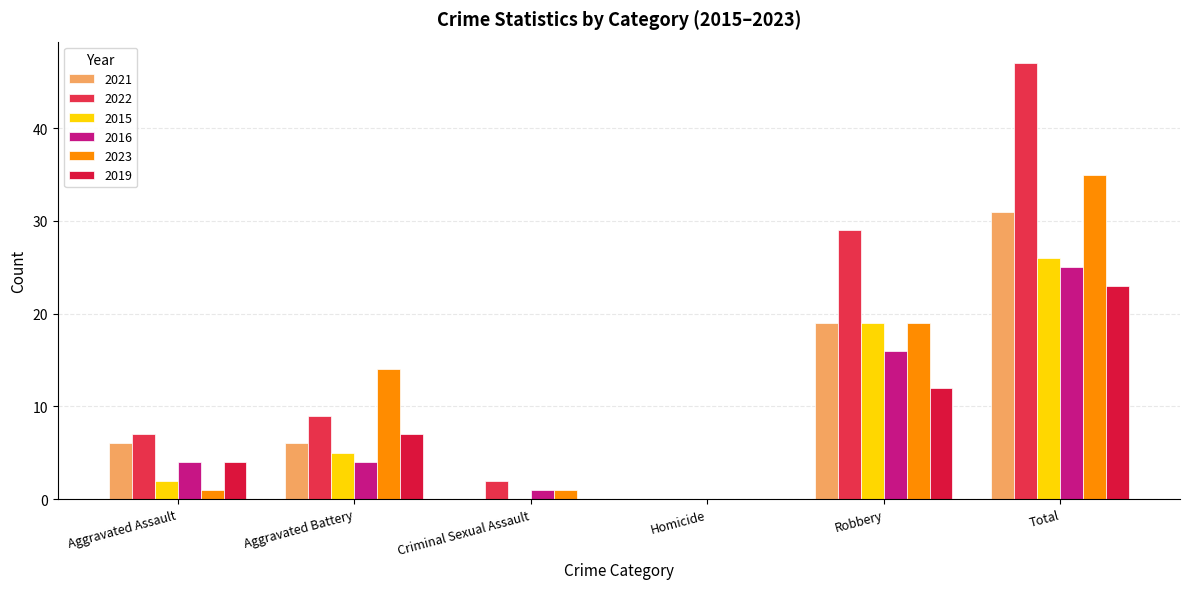

Are the bars horizontal?

No